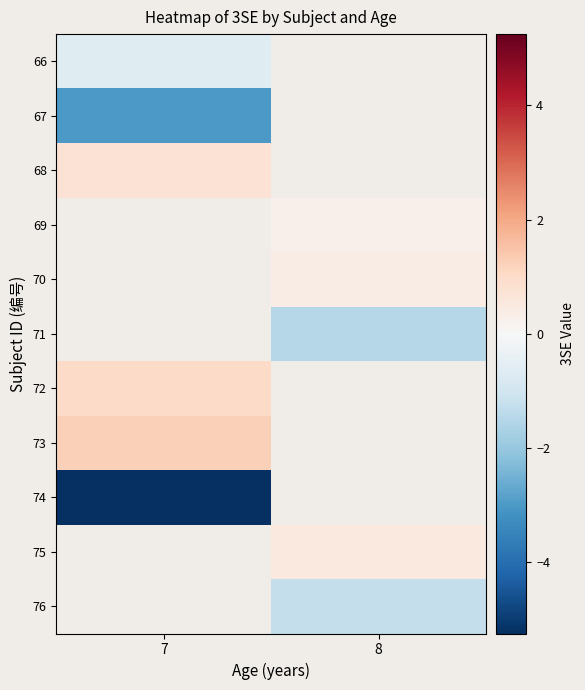

What is the maximum value shown in the chart?

1.2